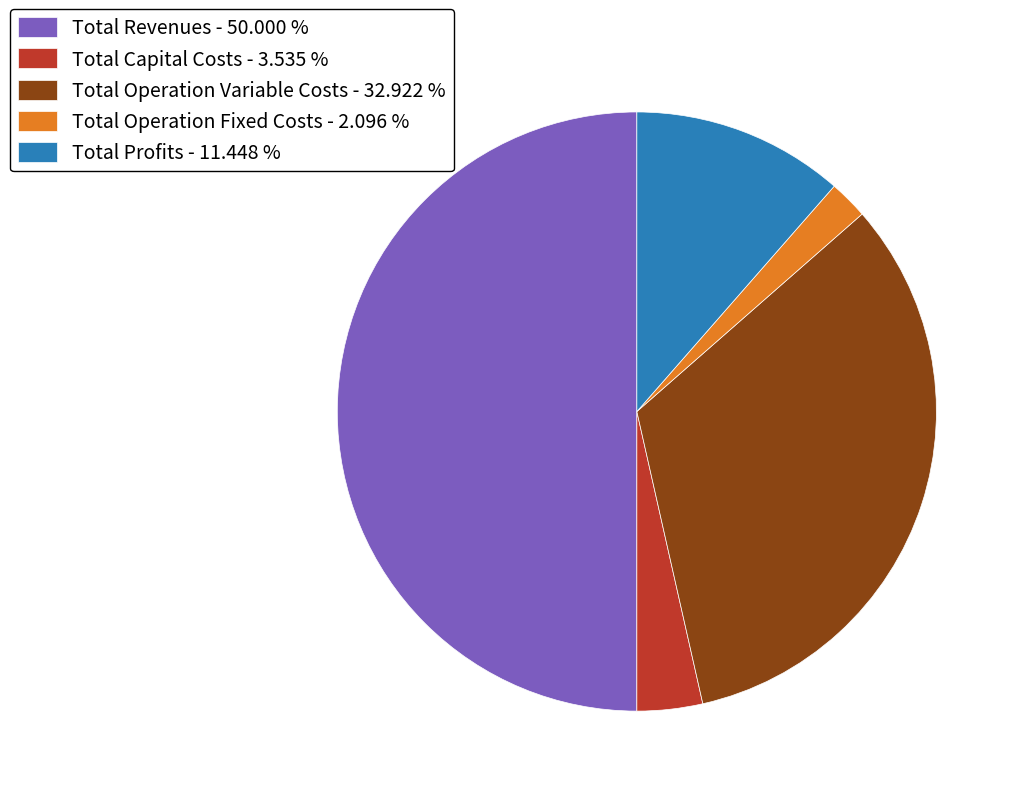

The Total Profits slice represents 11% of the pie. True or false?

True